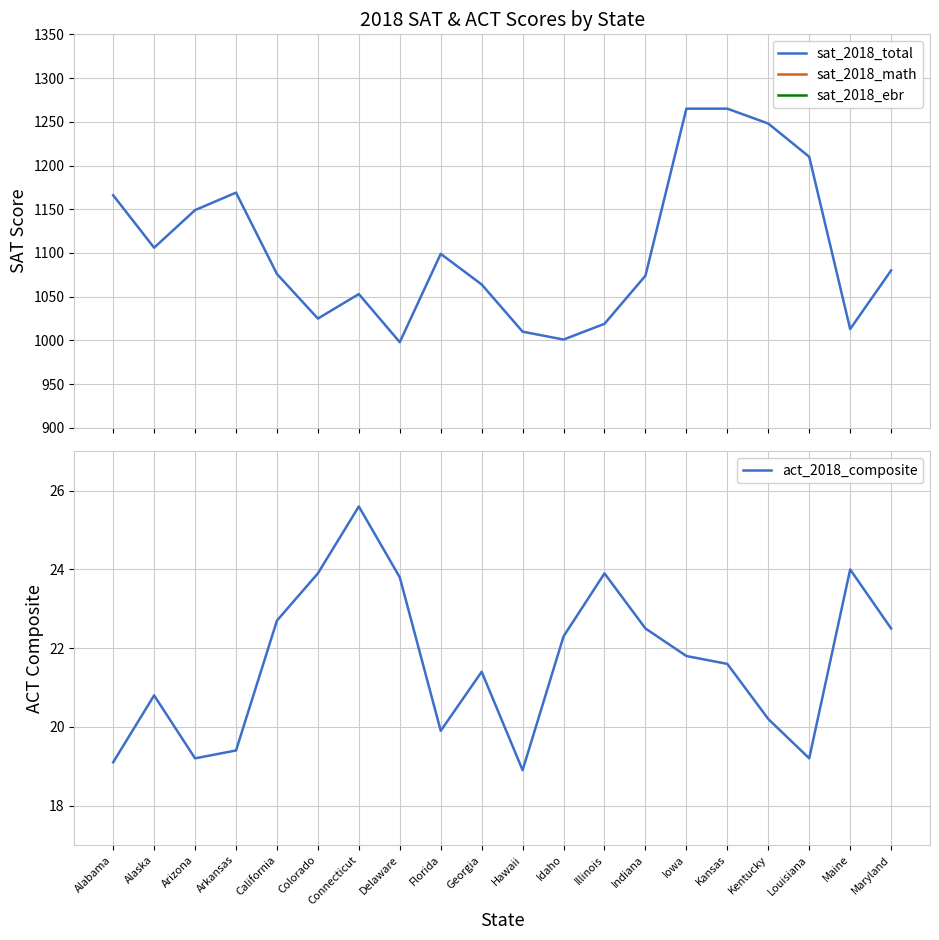

Which label corresponds to the smallest value in the chart?

Hawaii